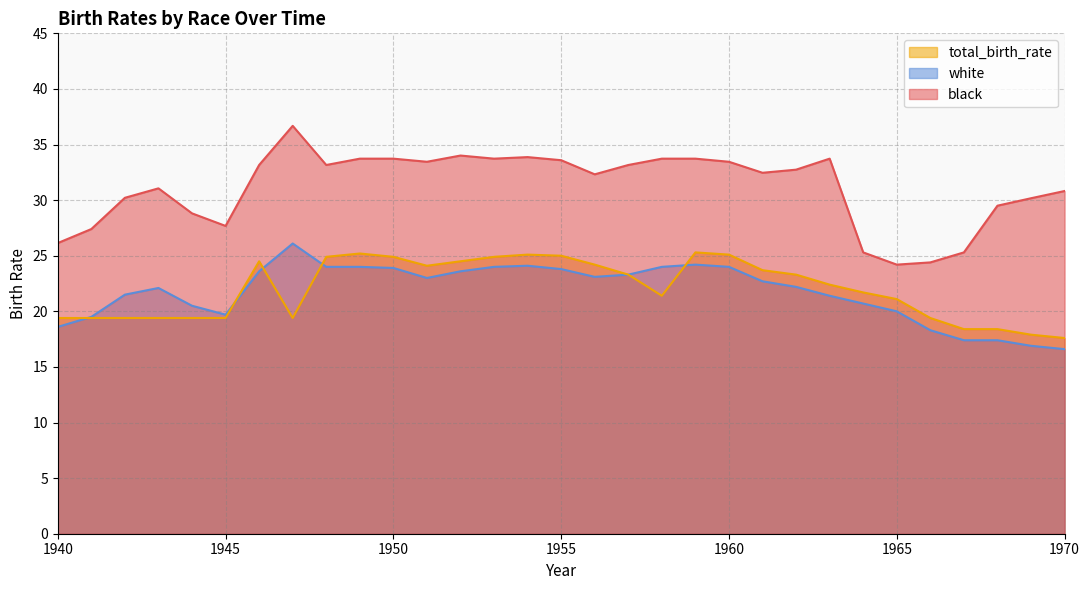

Where is the first local maximum for total_birth_rate?

1946